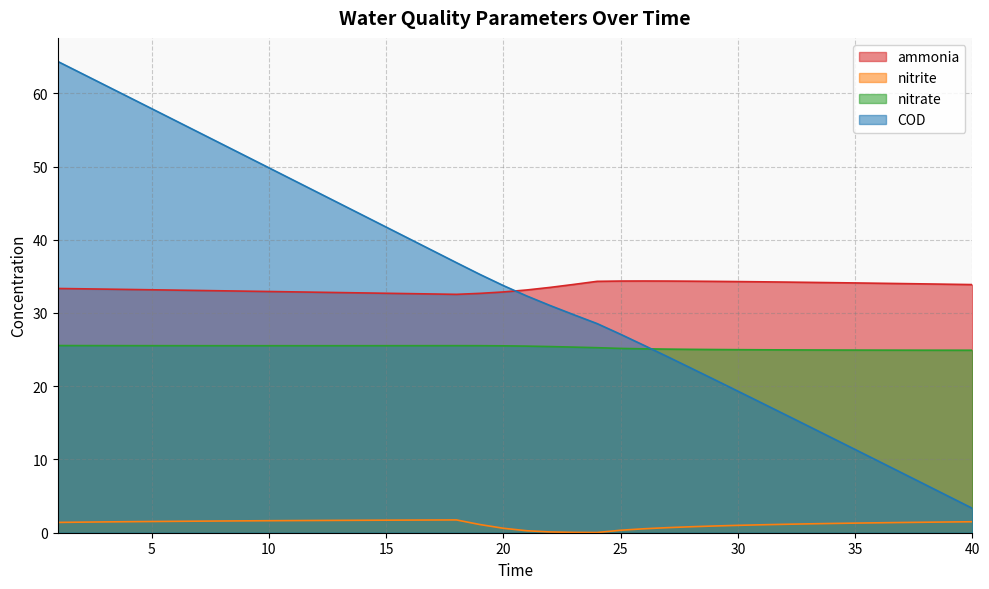

How many values in the ammonia series exceed 33?

28